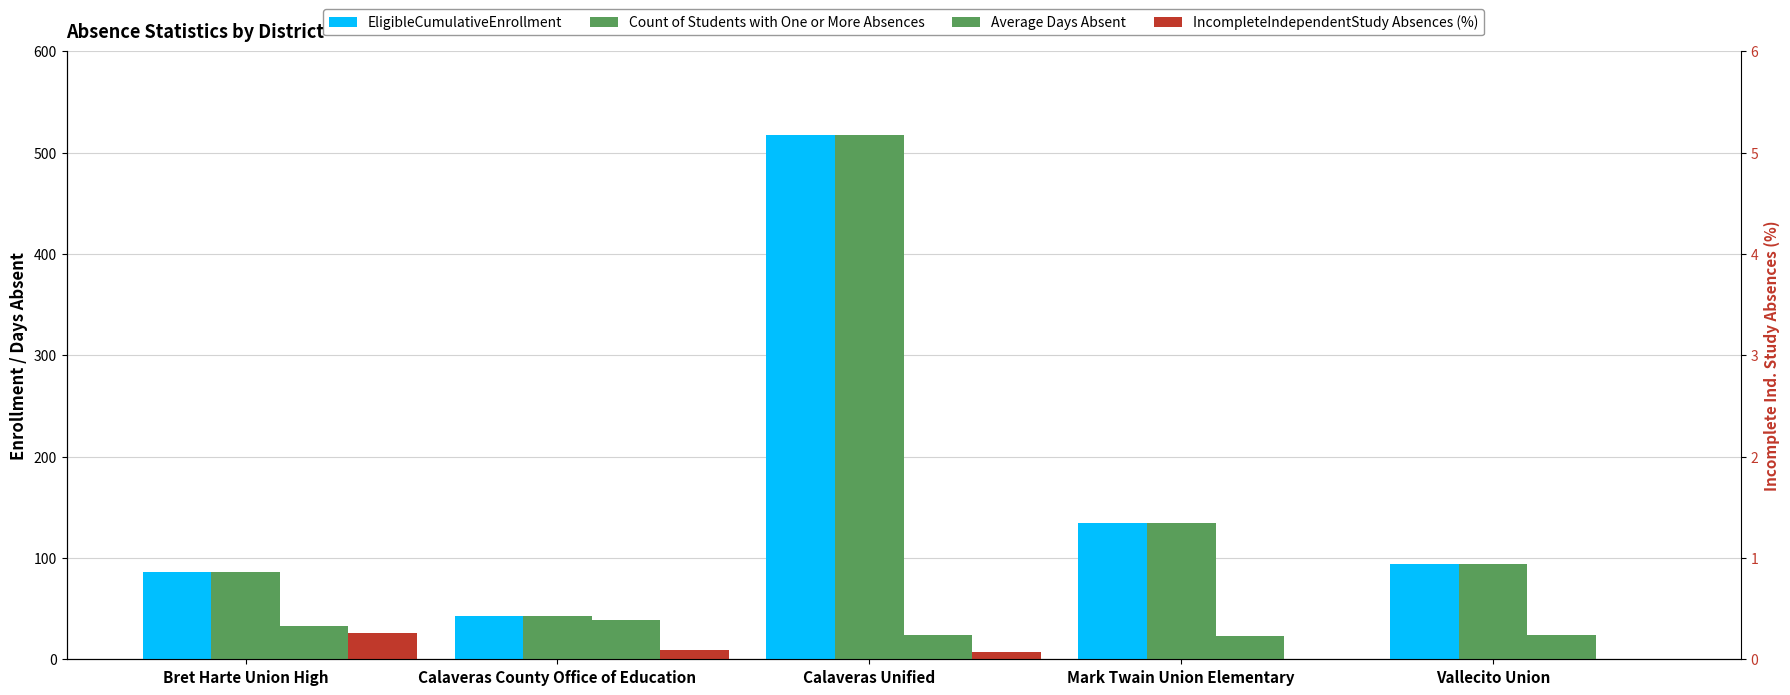

The value of Average Days Absent at Calaveras County Office of Education is 18.6. True or false?

False